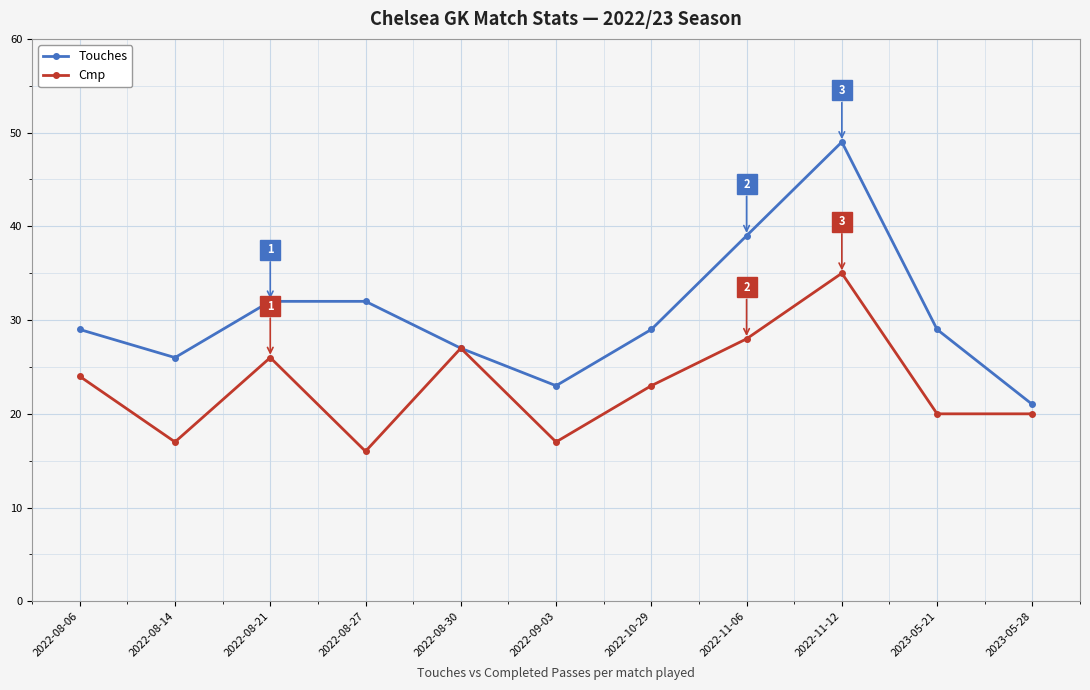

What is the value of the Cmp point at the 8th from the left?

28